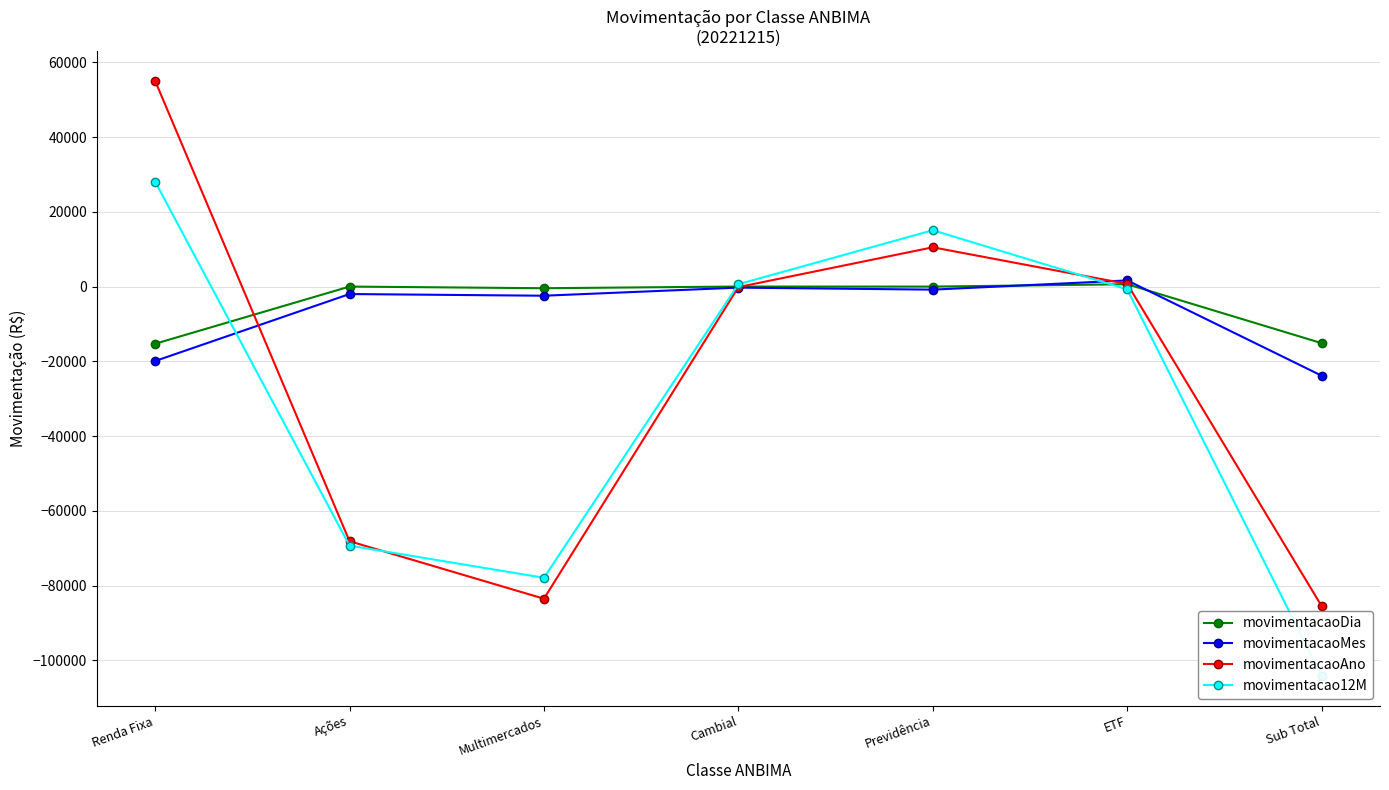

Which series has the largest total across all categories?

movimentacaoDia